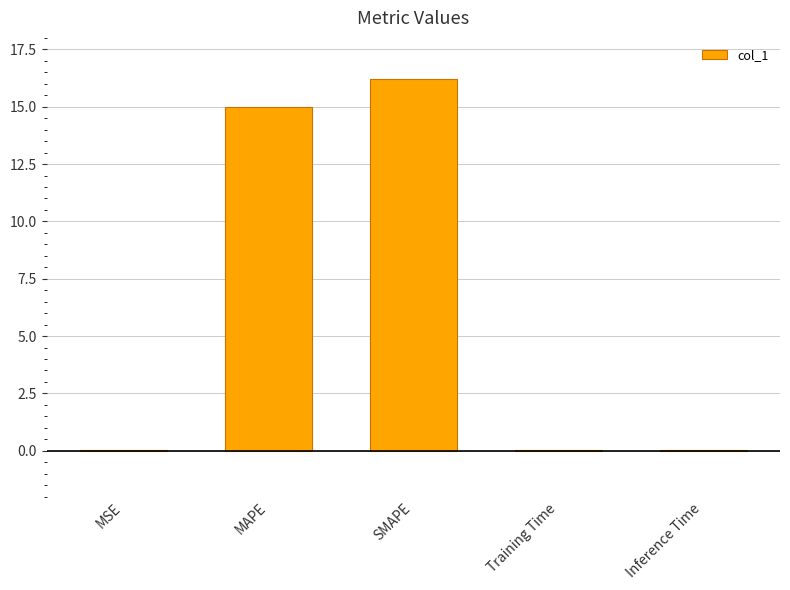

What is the sum of all values?

31.3